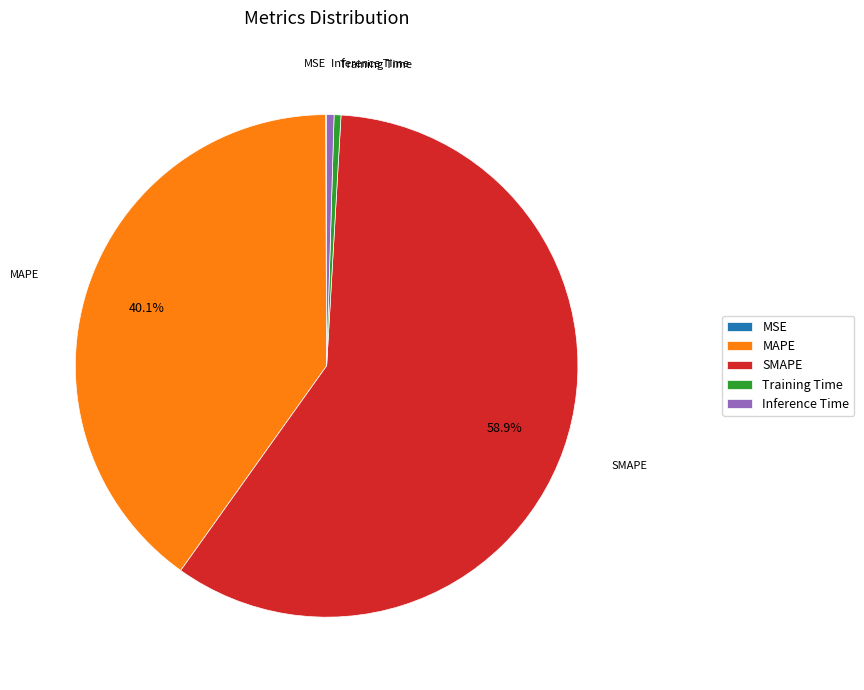

Which slice represents more than half of the pie?

SMAPE